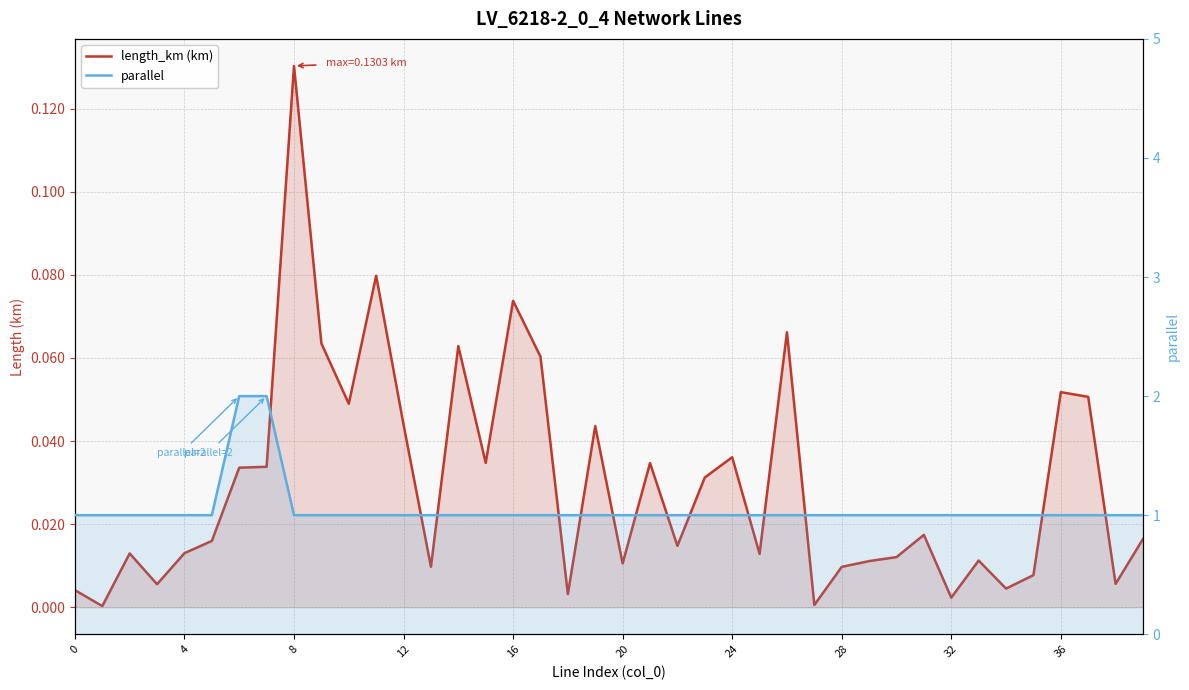

Between 12 and 8, which is larger?

8